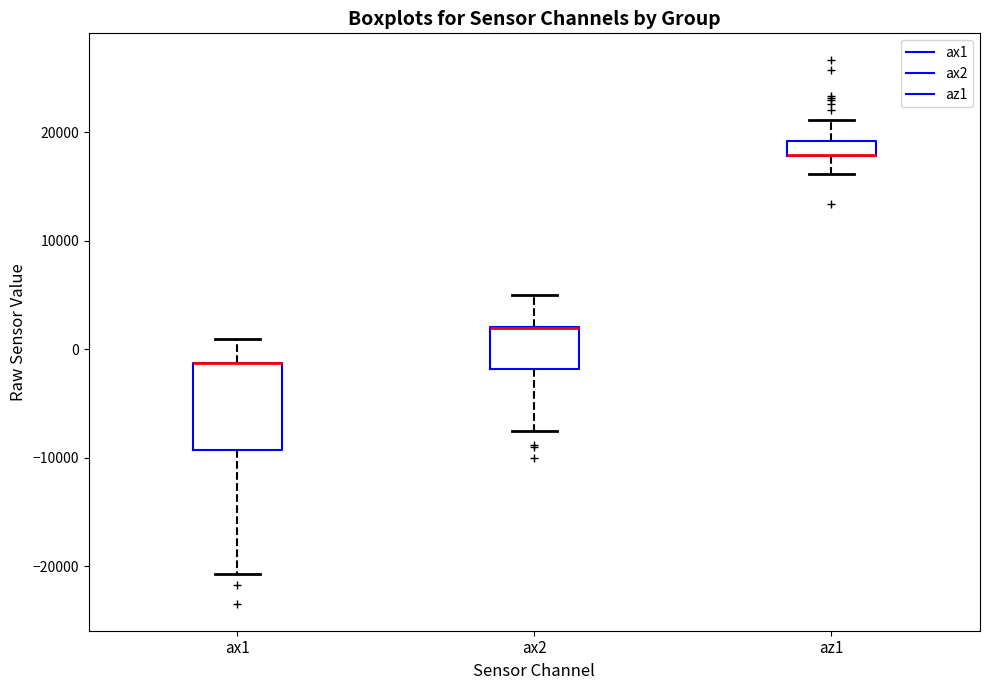

Comparing the boxes themselves (not the whiskers), which one is the tallest?

ax1